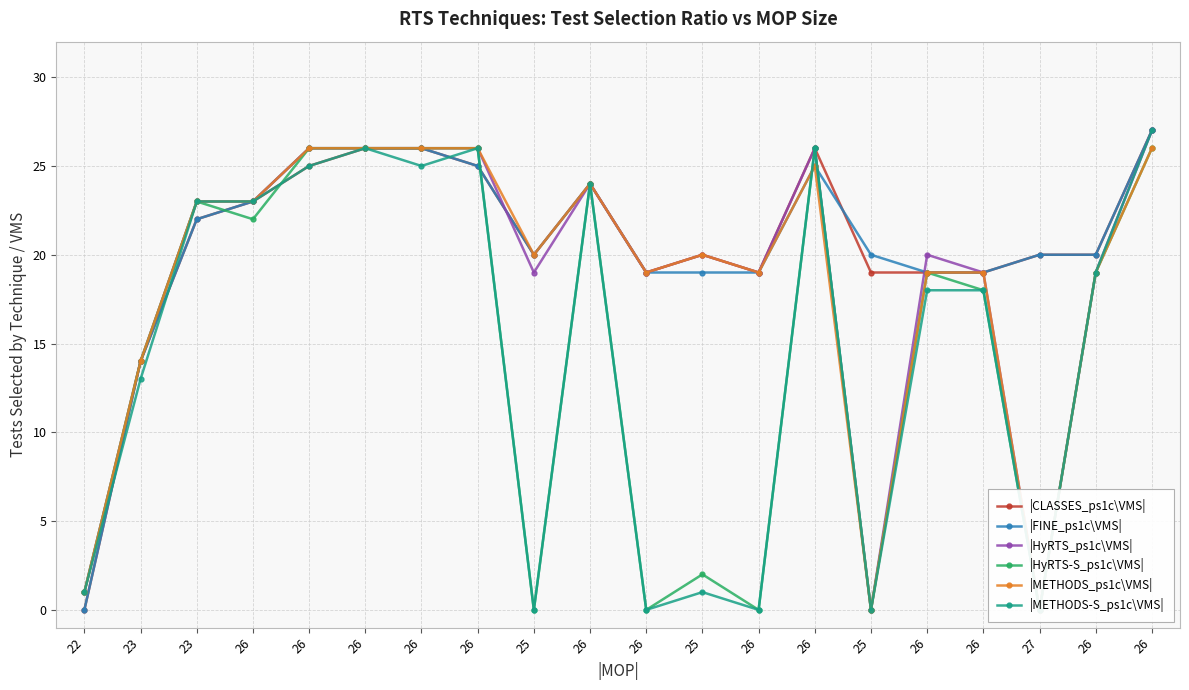

In |HyRTS-S_ps1c\VMS|, how many points are higher than both neighbors (excluding endpoints)?

5